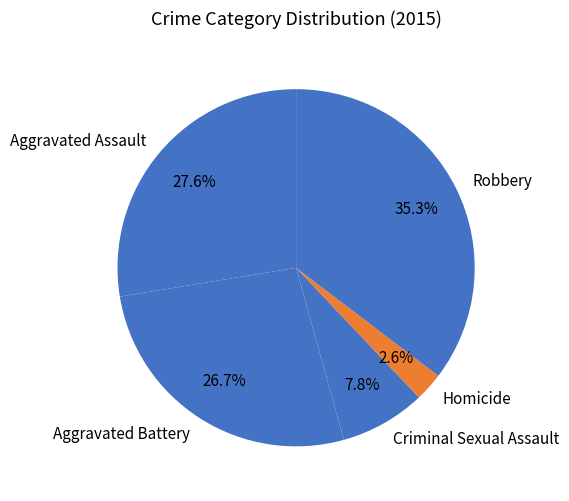

To the nearest percent, what is the difference between the Aggravated Battery and Criminal Sexual Assault slice percentages?

19%